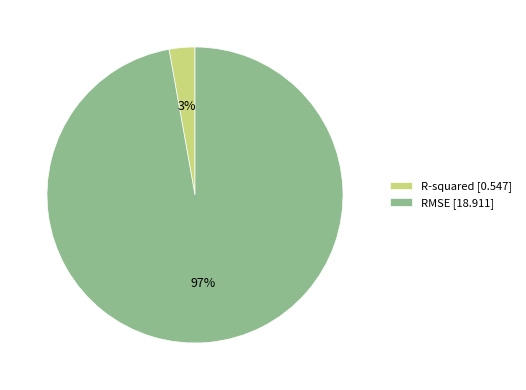

Does R-squared account for over 50% of the chart?

No